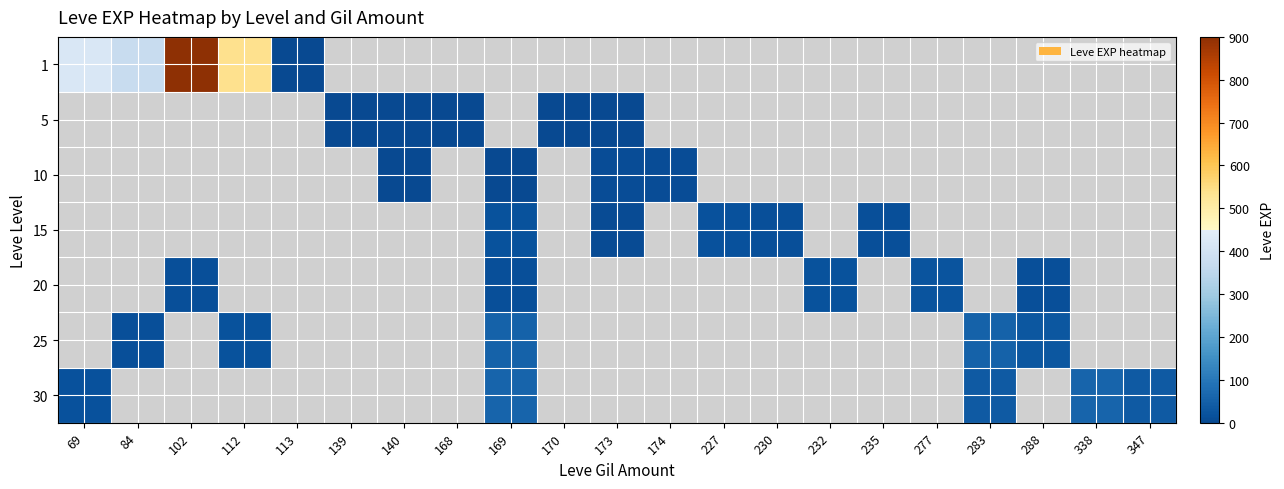

Between 227 and 140, which is larger?

227